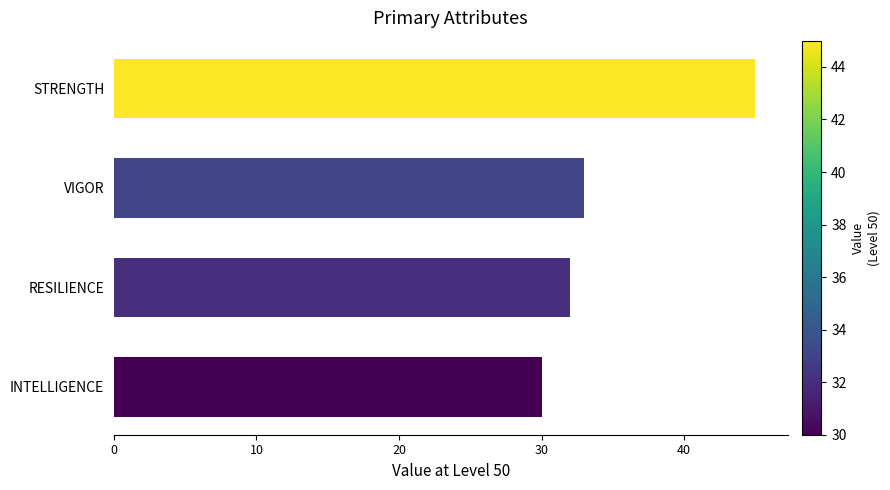

Rank the categories by value from lowest to highest.

INTELLIGENCE, RESILIENCE, VIGOR, STRENGTH